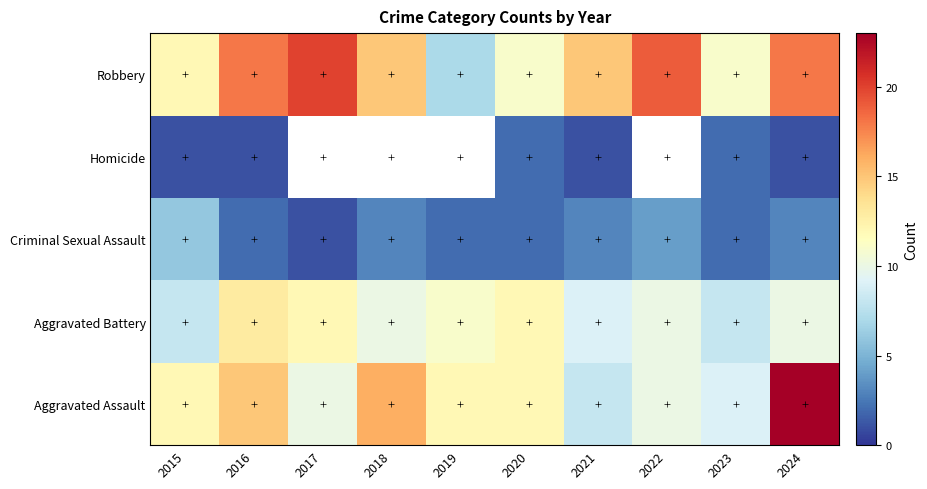

At which category is the sum across all series the highest?

2024